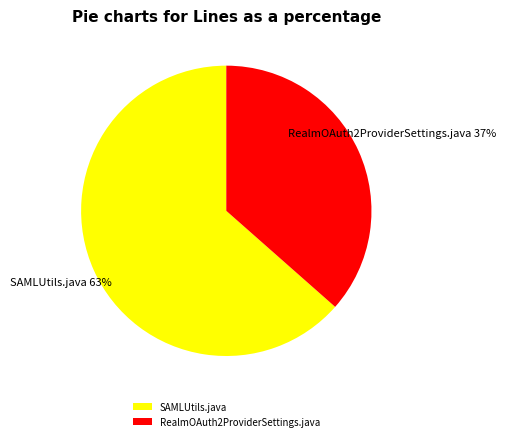

To the nearest percent, what is the combined percentage of SAMLUtils.java and RealmOAuth2ProviderSettings.java?

100%